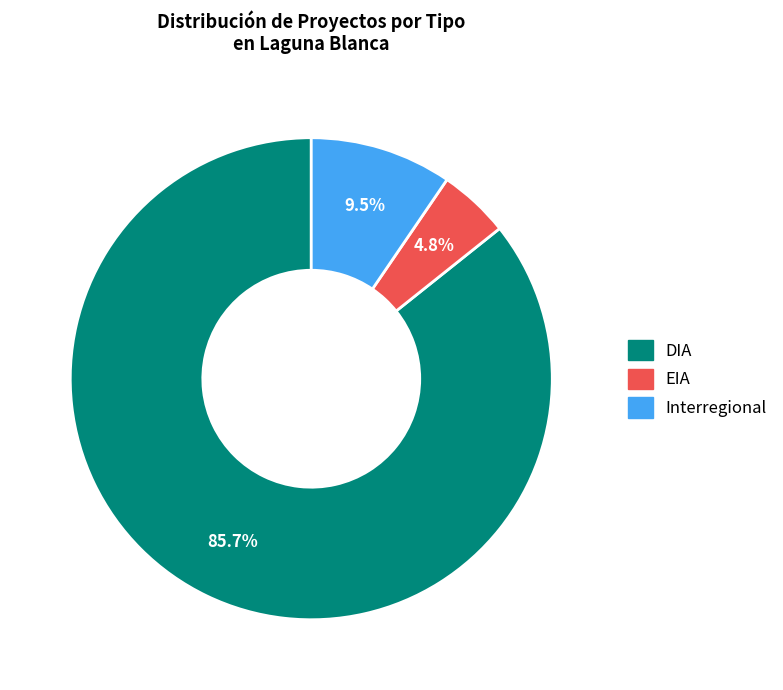

Rank the categories by value from lowest to highest.

EIA, Interregional, DIA